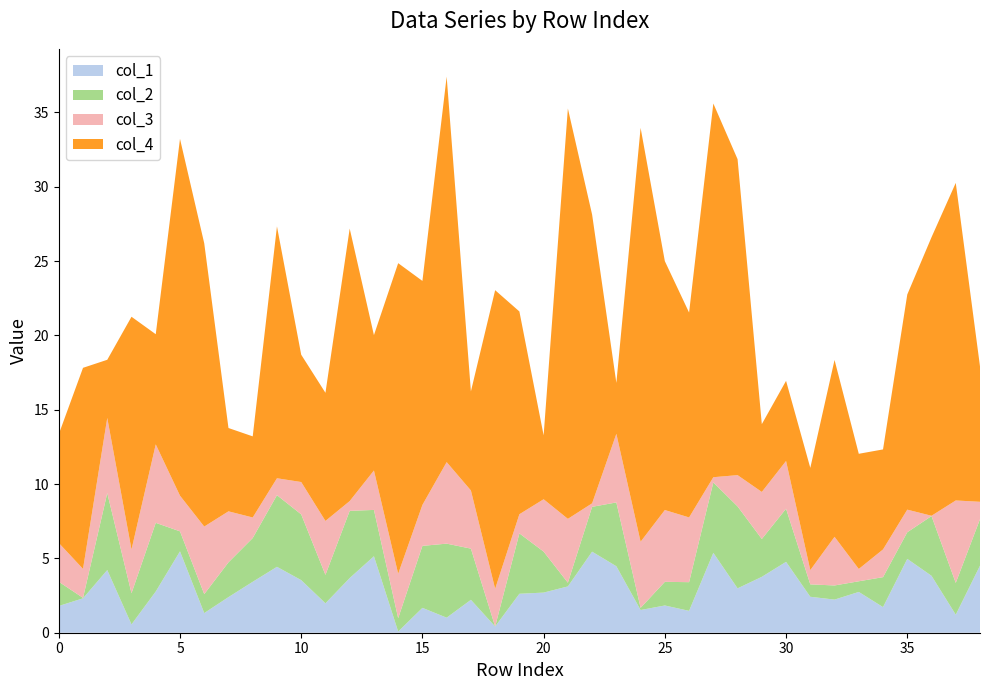

What is the maximum value for col_1?

5.5